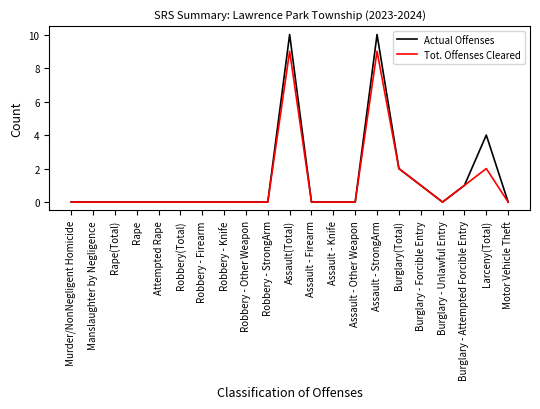

Rank the series by their maximum value, from highest to lowest.

Actual Offenses, Tot. Offenses Cleared